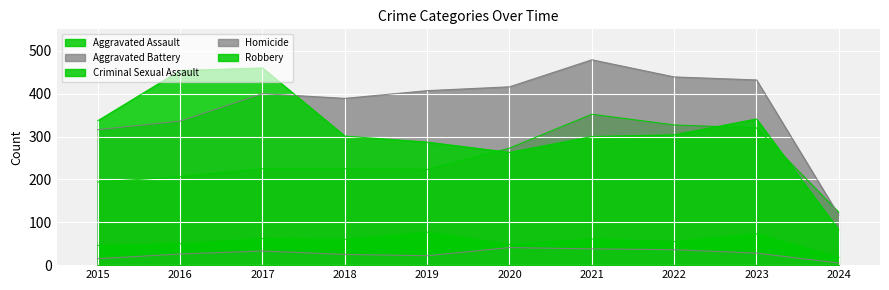

How many series are shown in this chart?

5